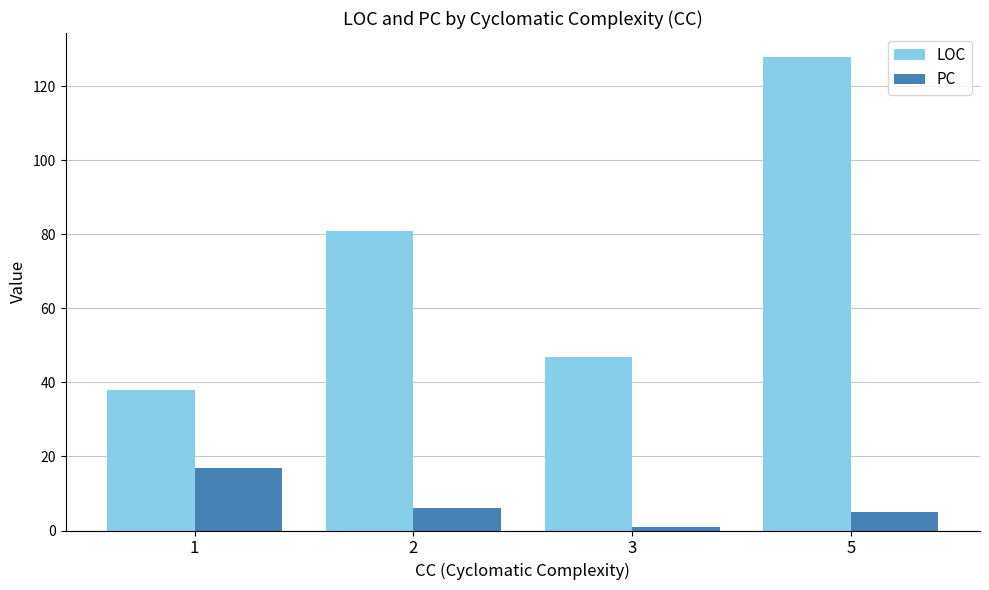

What is the approximate value of PC at 2, to the nearest 5?

5